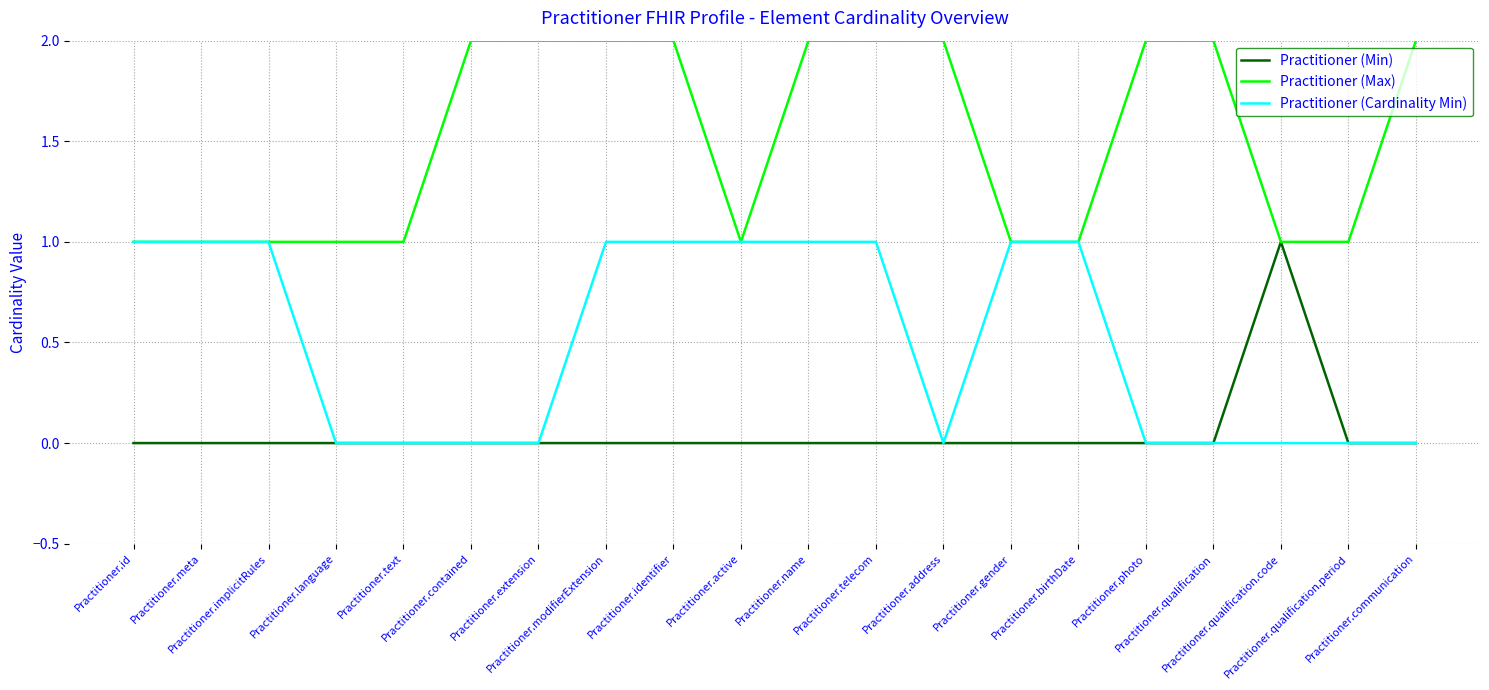

List the series in order of their overall mean, highest first.

Practitioner (Max), Practitioner (Cardinality Min), Practitioner (Min)